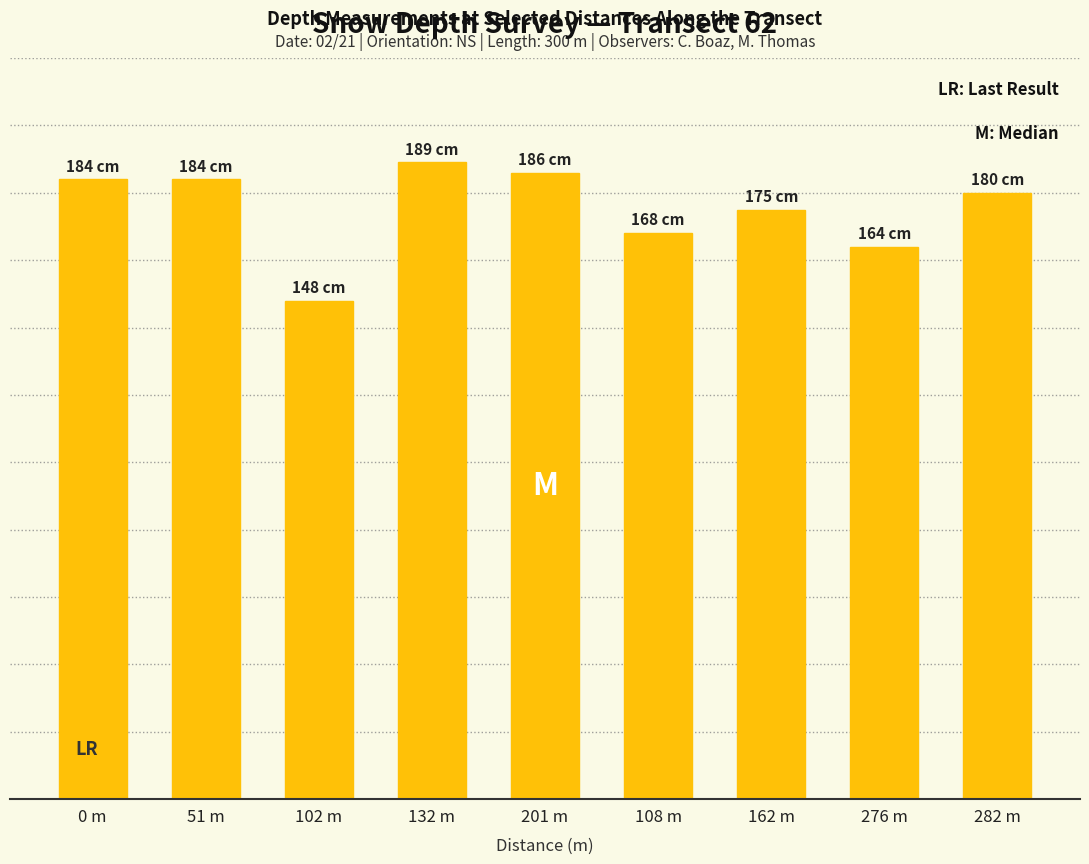

List the labels in order of value, smallest first.

102 m, 276 m, 108 m, 162 m, 282 m, 0 m, 51 m, 201 m, 132 m